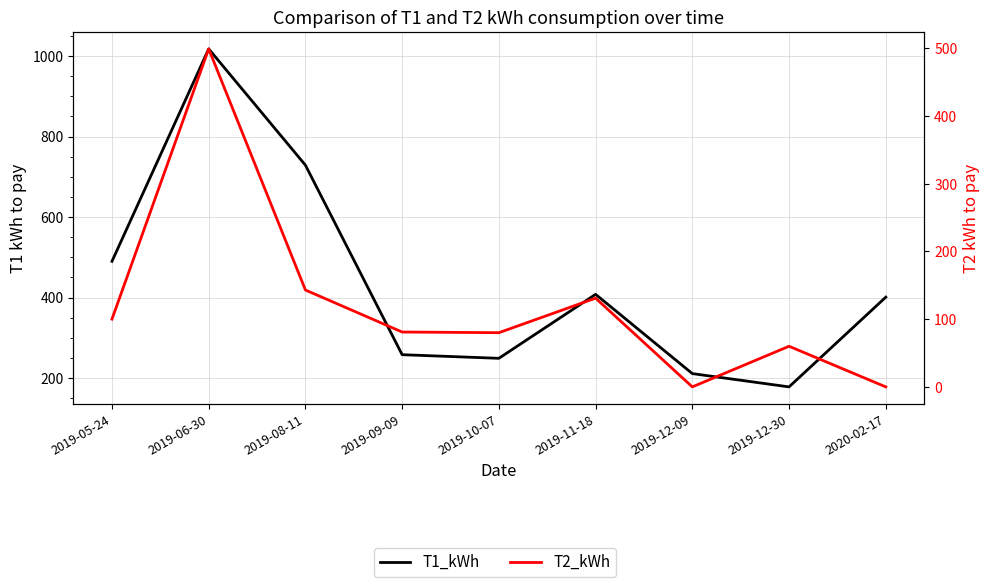

True or false: T1_kWh has more than 2 points higher than both neighbors.

False